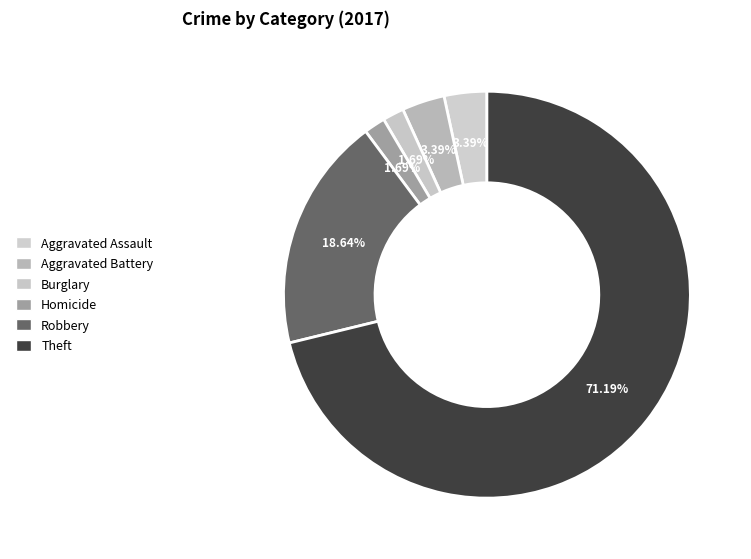

Count the number of slices in the pie.

6